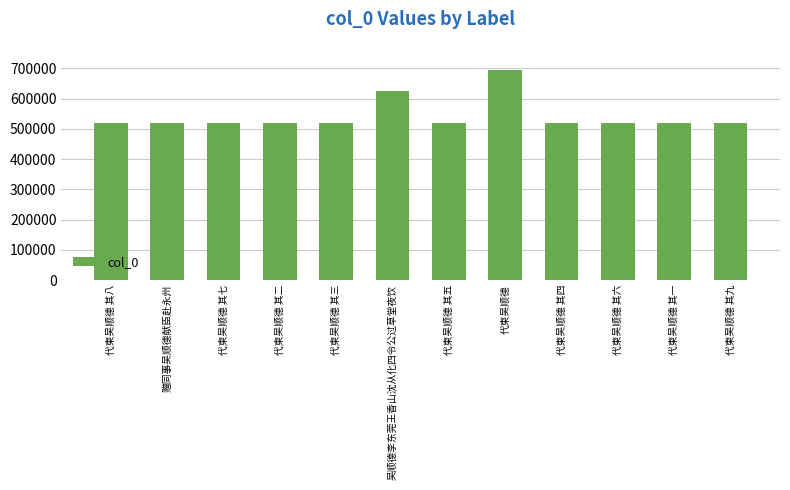

True or false: the data shows 867820 at 代柬吴顺德 其七.

False